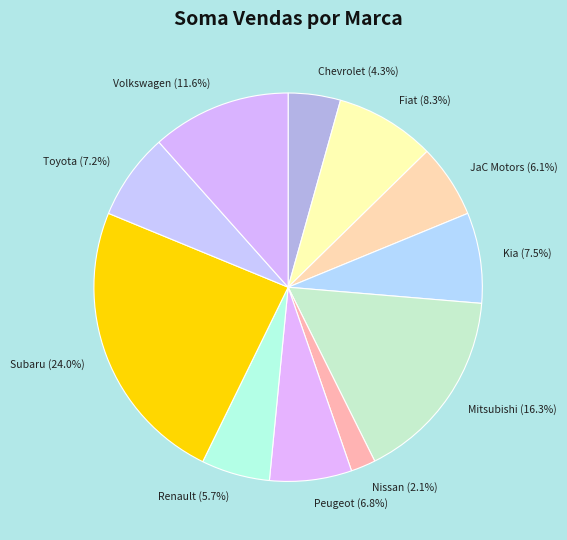

Which slice is the smallest?

Nissan